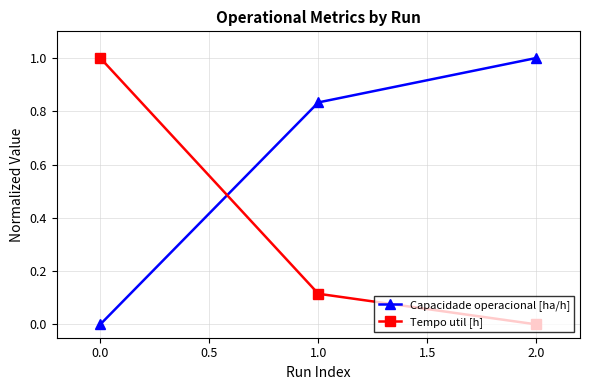

What is the spread (max minus min) of values at 1.0?

0.7